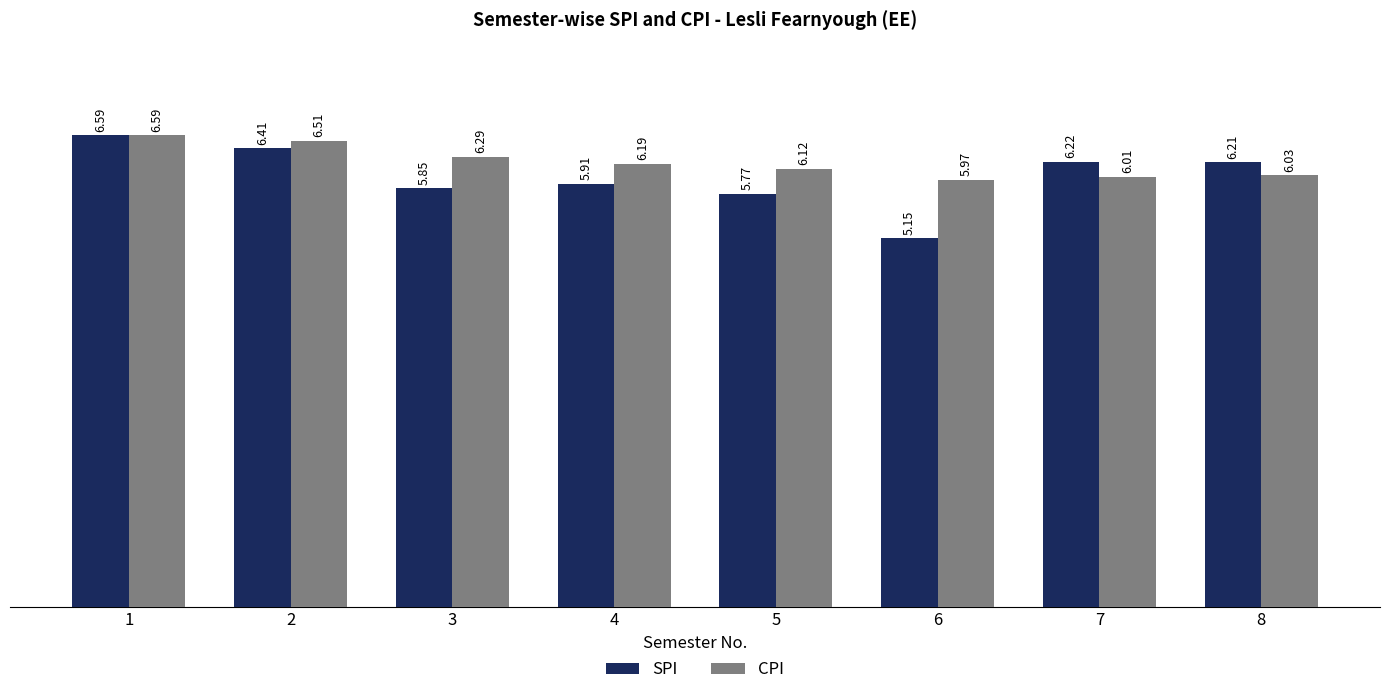

At how many categories does at least one series exceed 6?

7